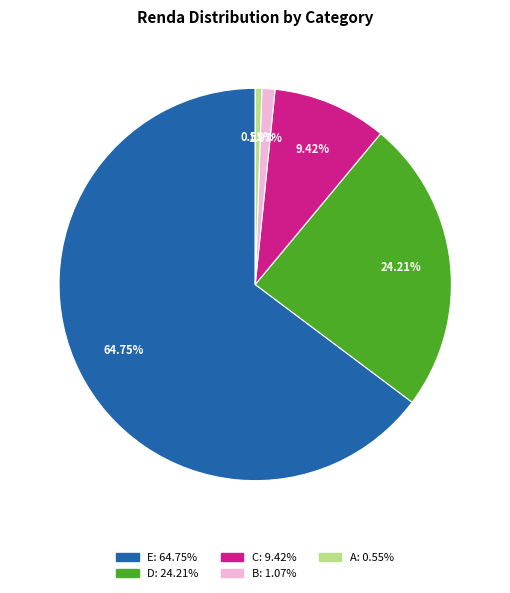

To the nearest percent, what is the average slice percentage?

20%